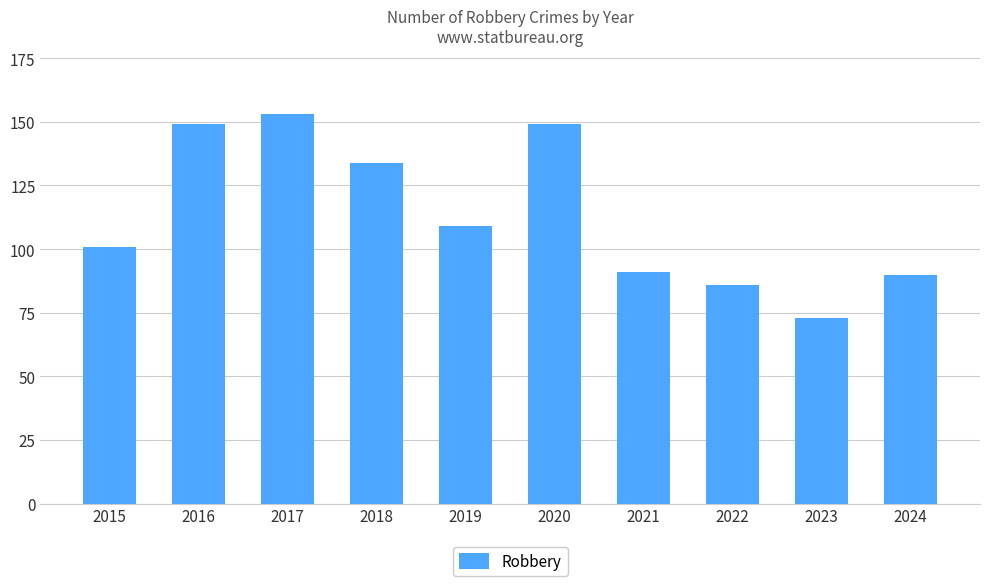

Reading left to right, extract all data points from this chart.

2015=101	2016=149	2017=153	2018=134	2019=109	2020=149	2021=91	2022=86	2023=73	2024=90